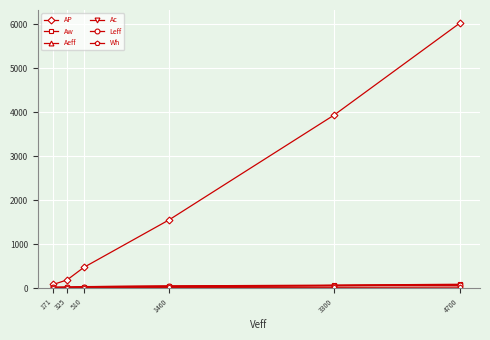

At which category is the sum across all series the highest?

4700